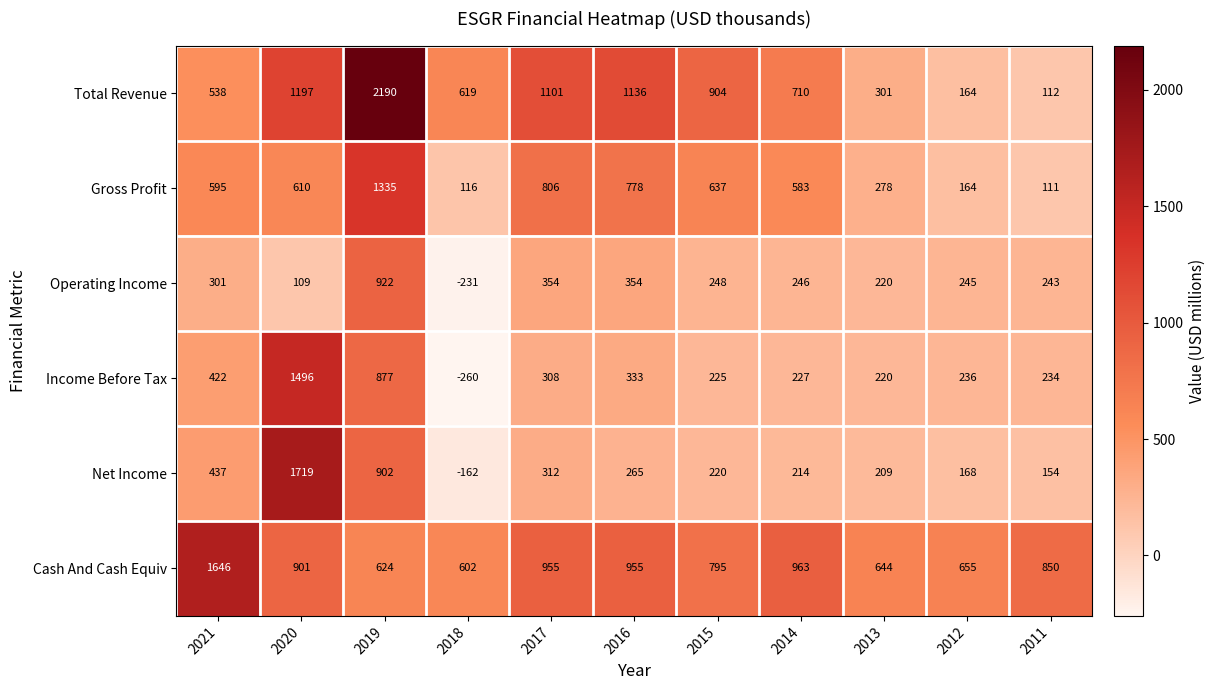

How many distinct data groups are displayed?

6